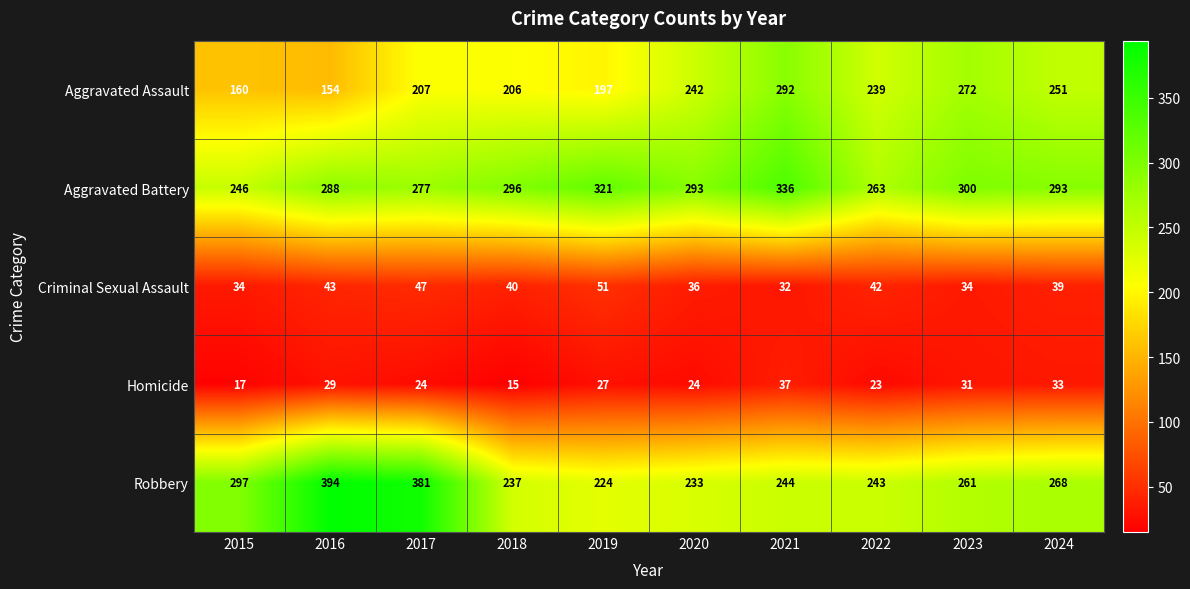

Between 2022 and 2024, which series saw the biggest shift?

Aggravated Battery